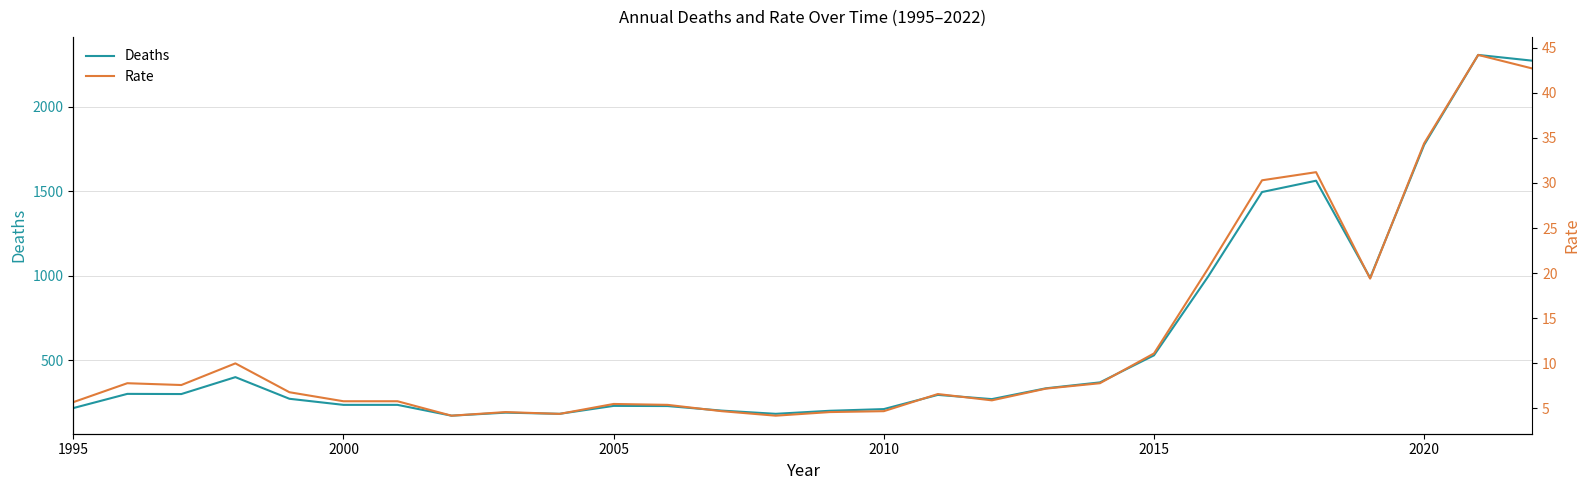

Which series has the widest spread of values?

Deaths